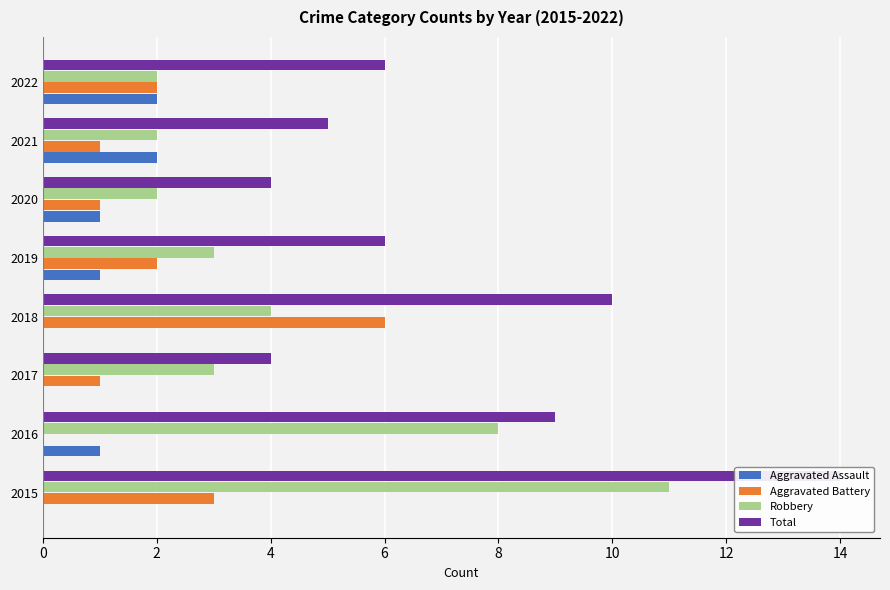

Is it true that Aggravated Assault equals 0 at 2018?

True